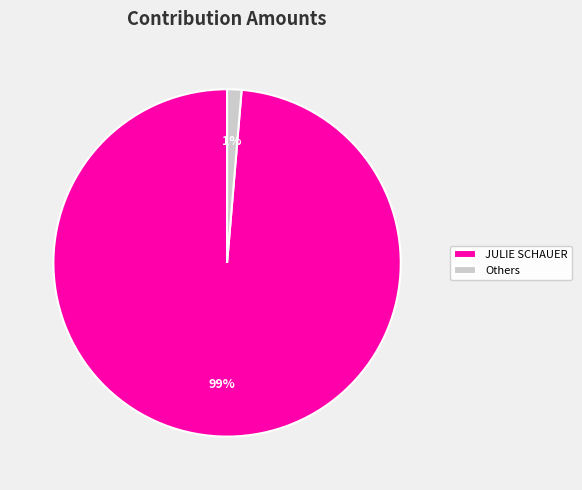

Do Others and JULIE SCHAUER together represent more than half of the pie?

Yes